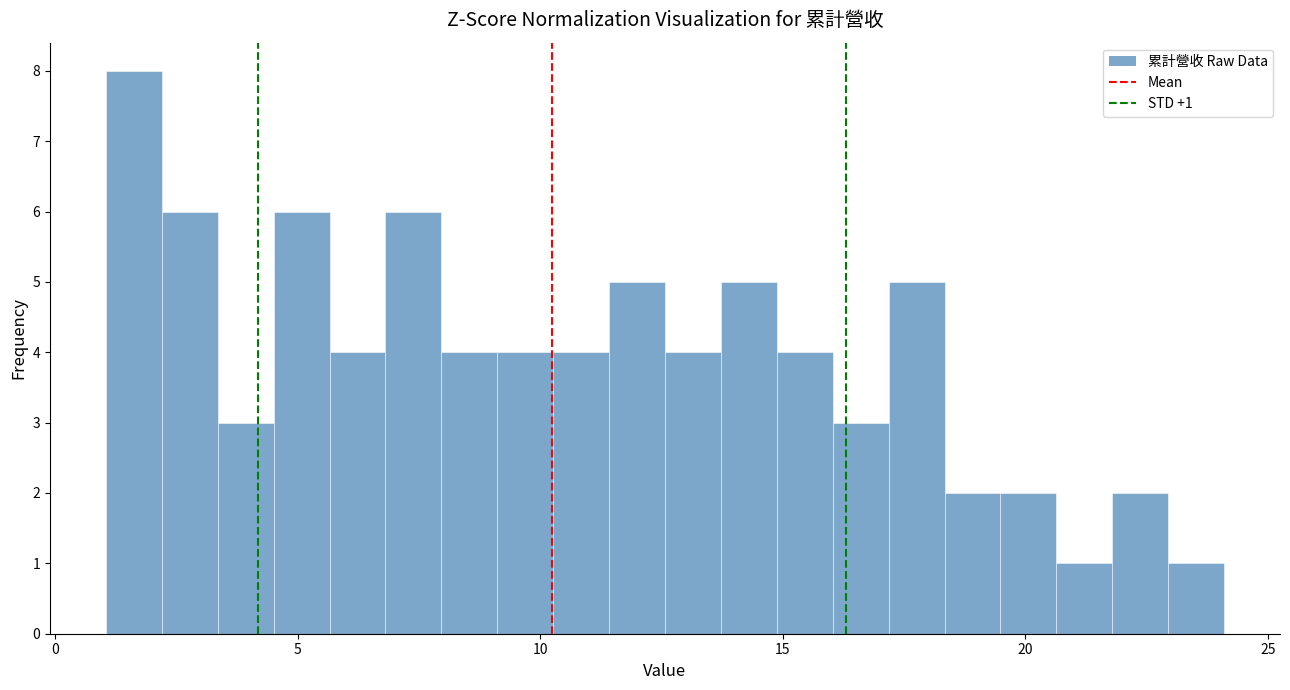

Read against the x-axis, roughly where is the centre of the tallest bar?

1.5